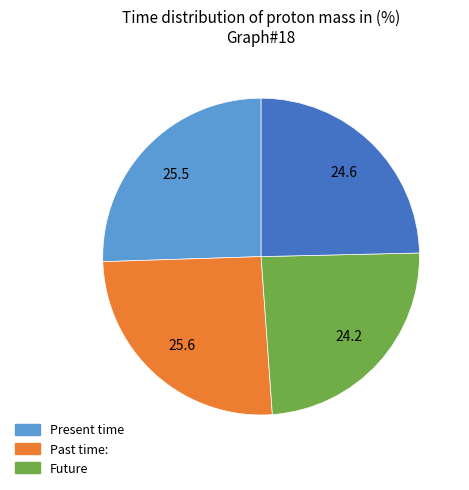

Does any single category account for the majority?

No